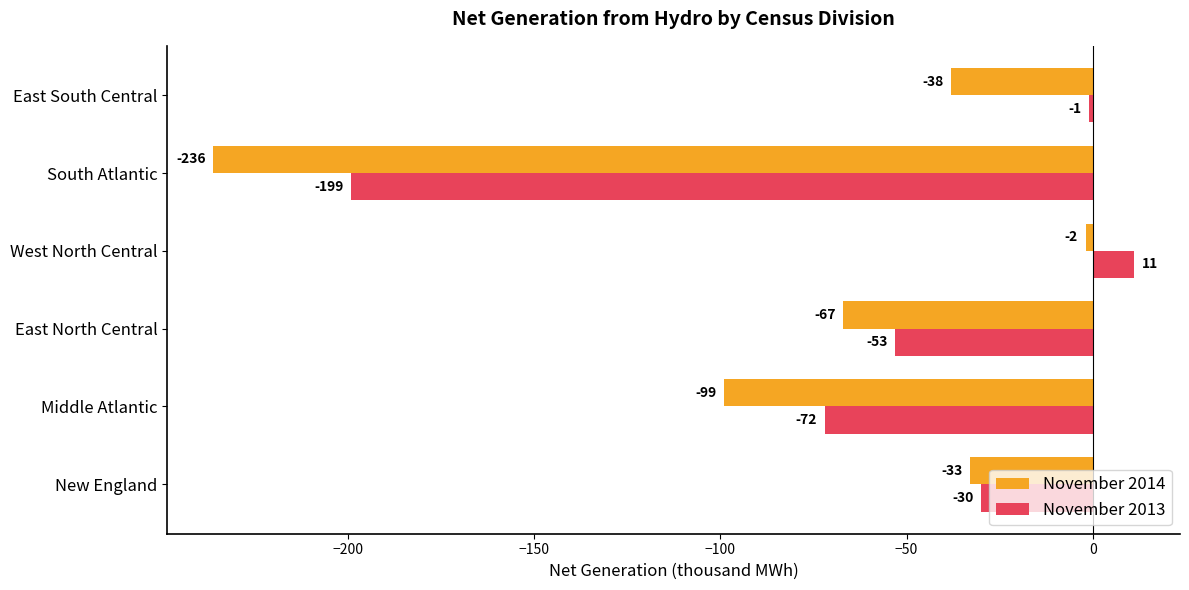

What is the spread (max minus min) of values at South Atlantic?

37